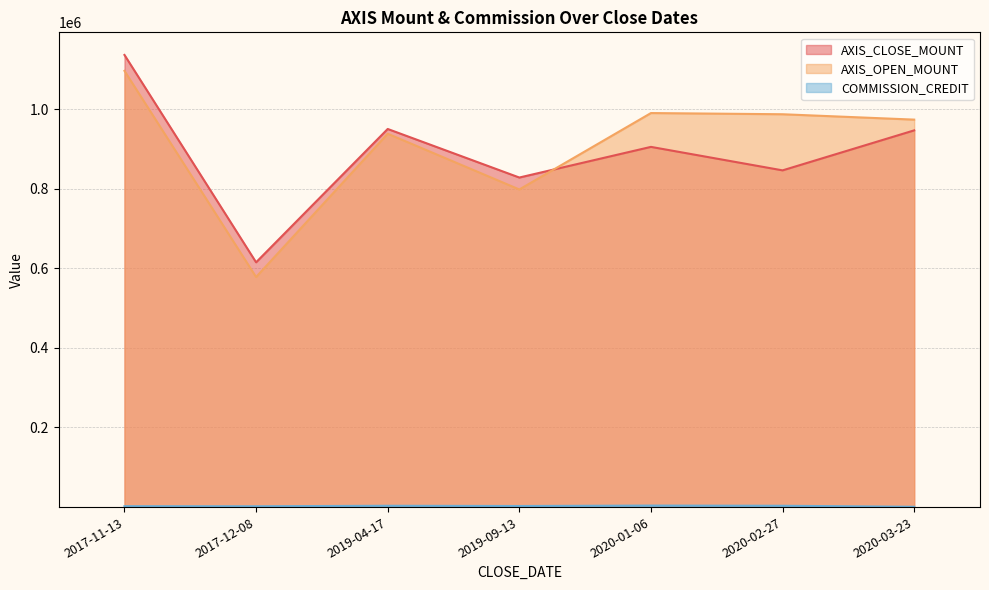

What is the difference between the second highest and second lowest values in the AXIS_CLOSE_MOUNT series?

122000